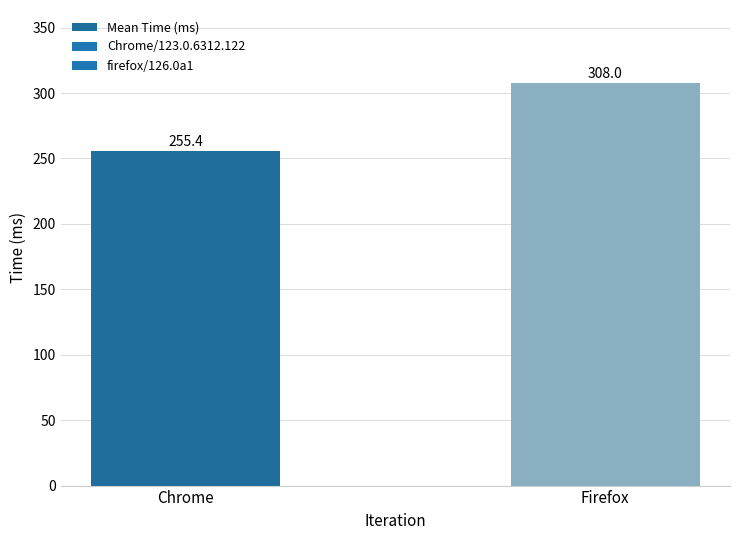

What is the difference between the maximum and minimum values?

52.6